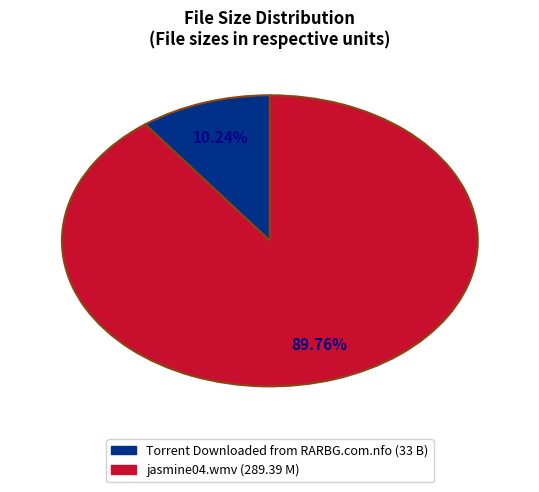

Do jasmine04.wmv and Torrent Downloaded from RARBG.com.nfo together represent more than half of the pie?

Yes